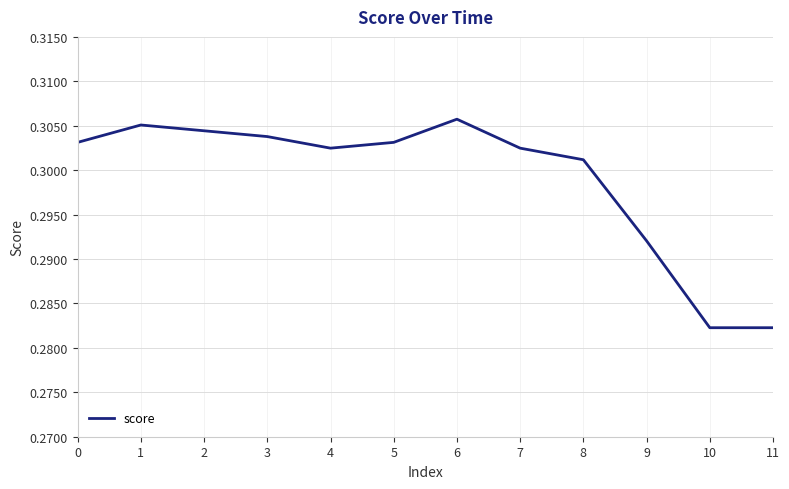

How many lines are shown in the chart?

1